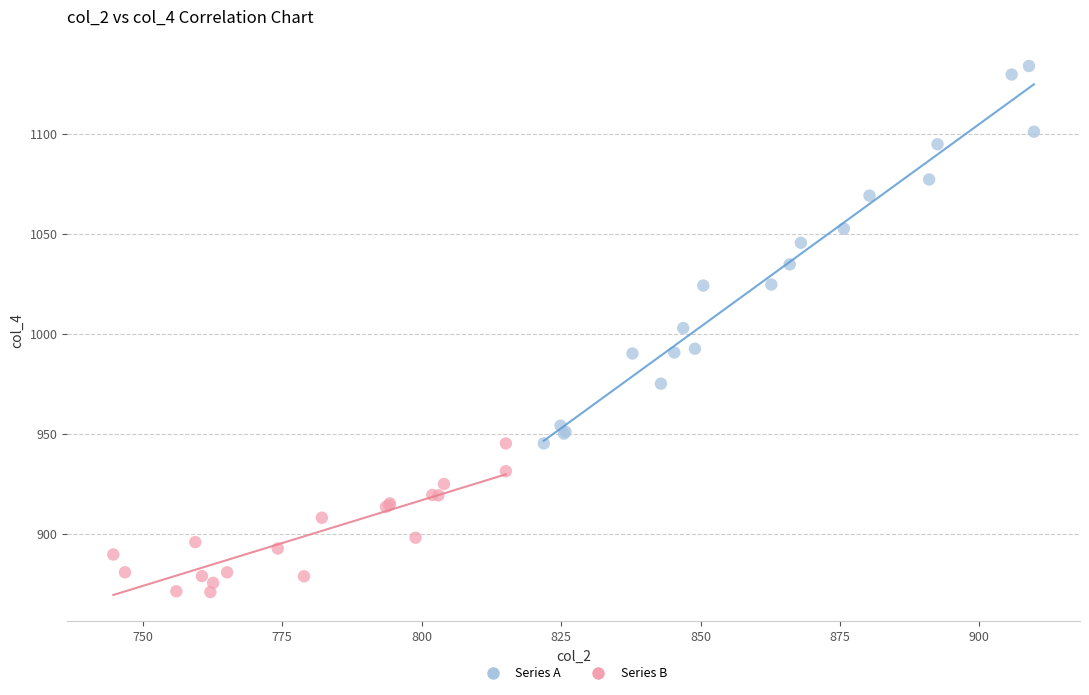

Which series has the largest Y range (max minus min)?

Series A